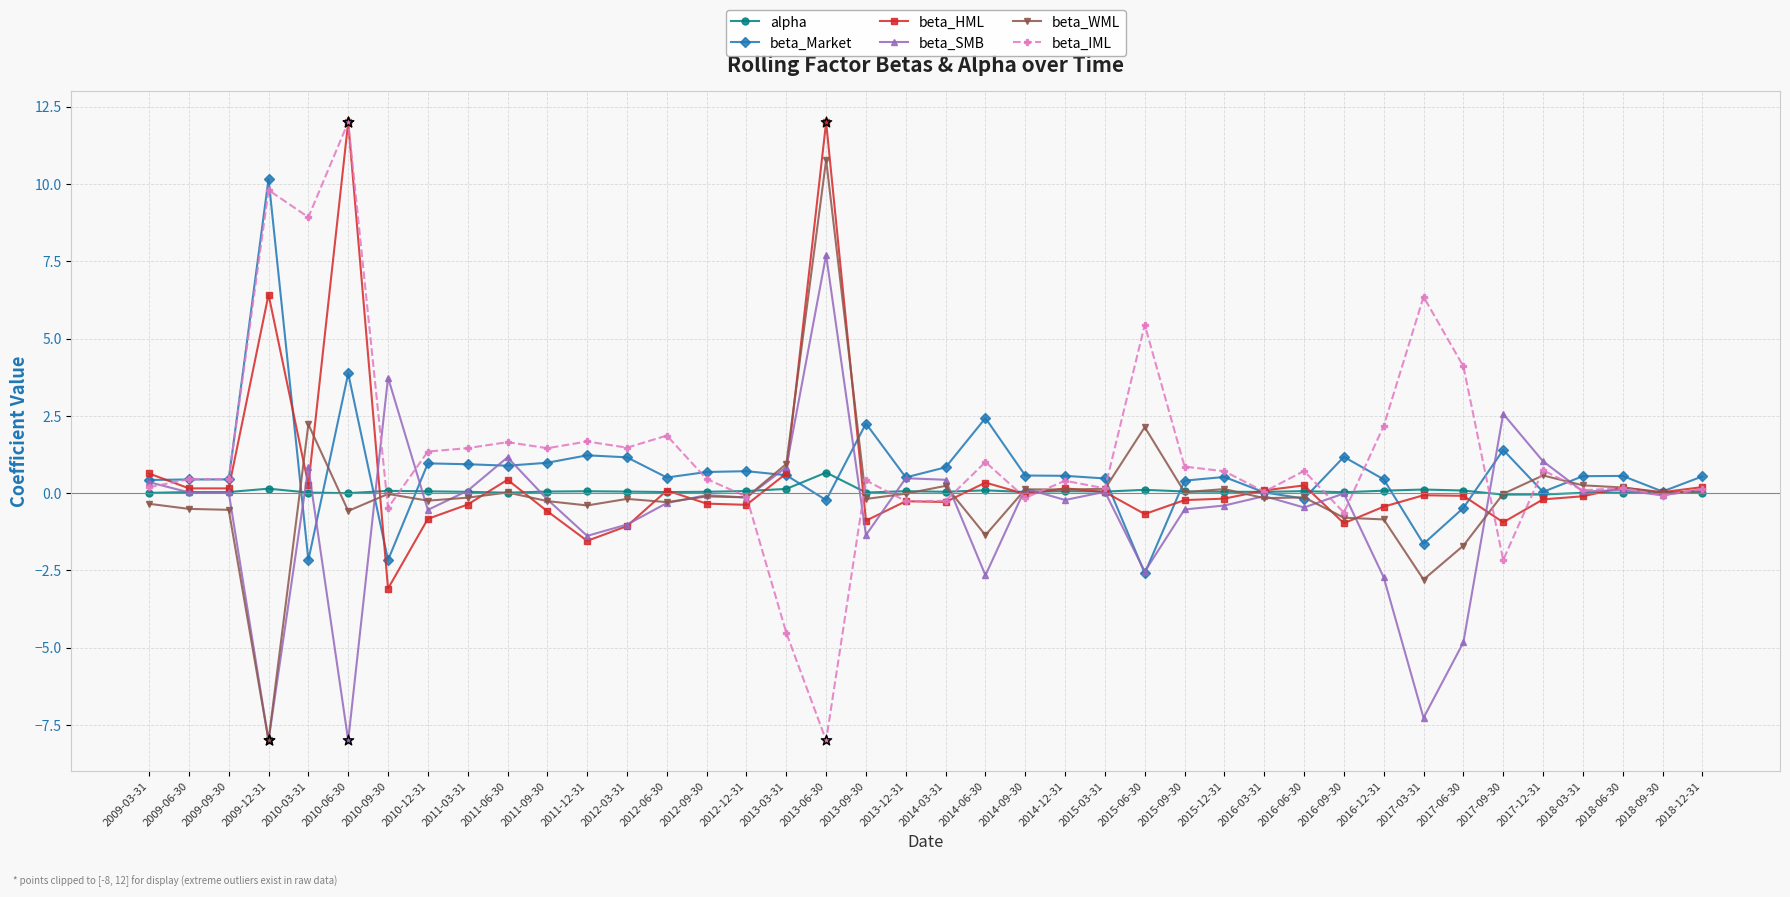

True or false: beta_WML has more than 2 interior local peaks.

True